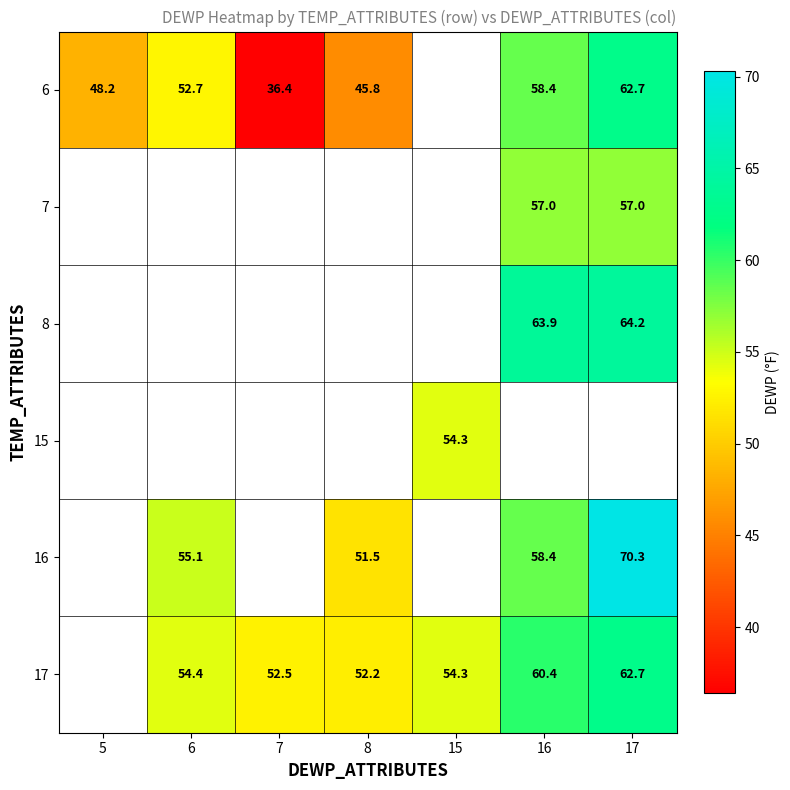

The 6 series shows 76.6 at 5. True or false?

False